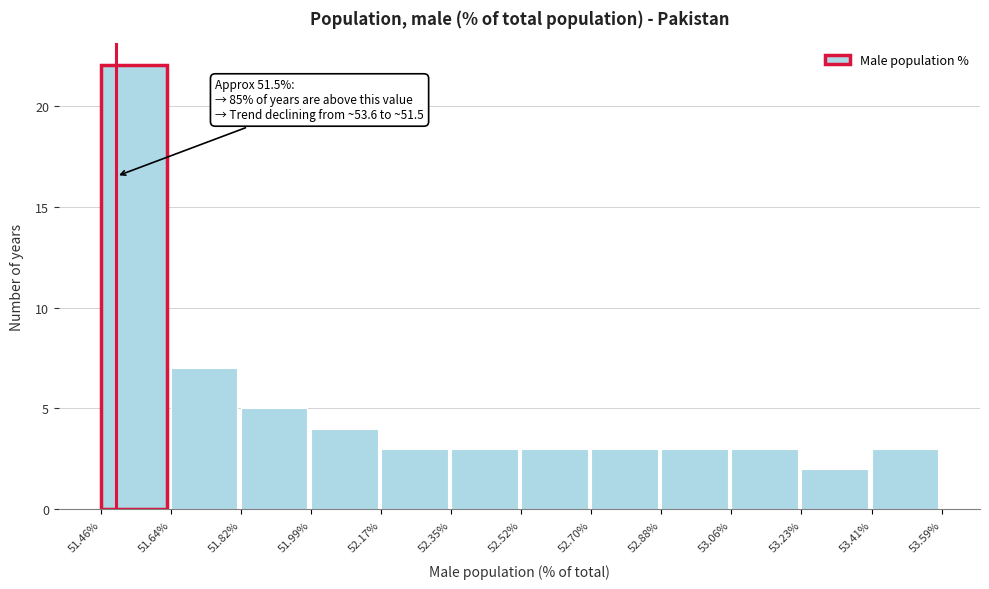

Which range on the x-axis has the tallest bar?

51.46% to 51.64%